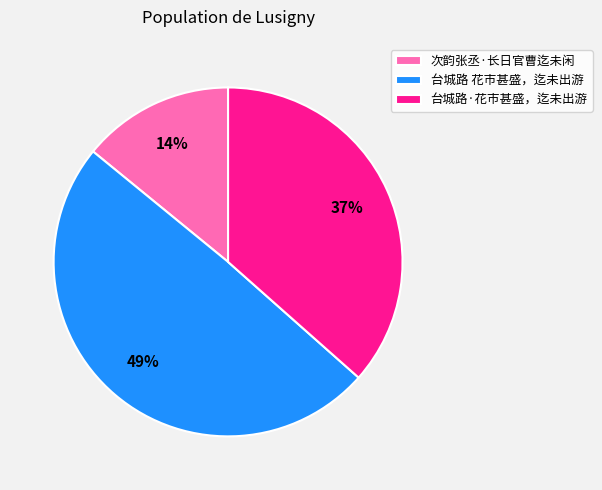

How many slices are in this pie chart?

3